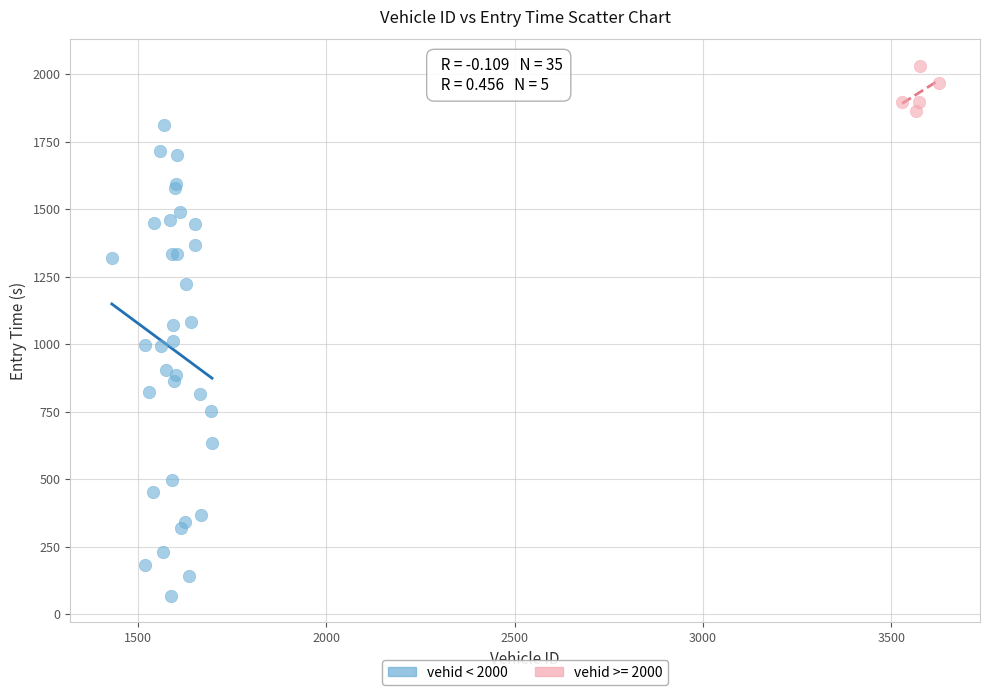

Which series has the largest Y range (max minus min)?

vehid < 2000